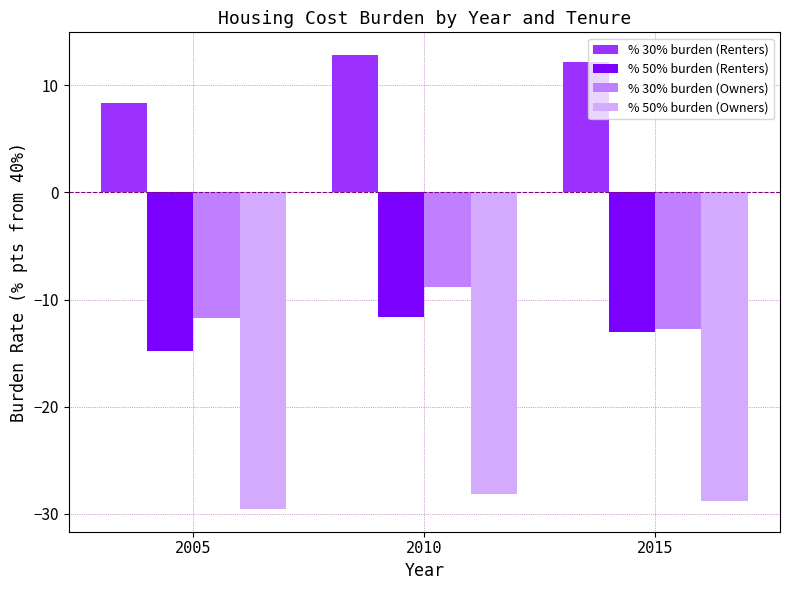

What is the sum of the % 30% burden (Renters) values at 2005 and 2010?

21.2